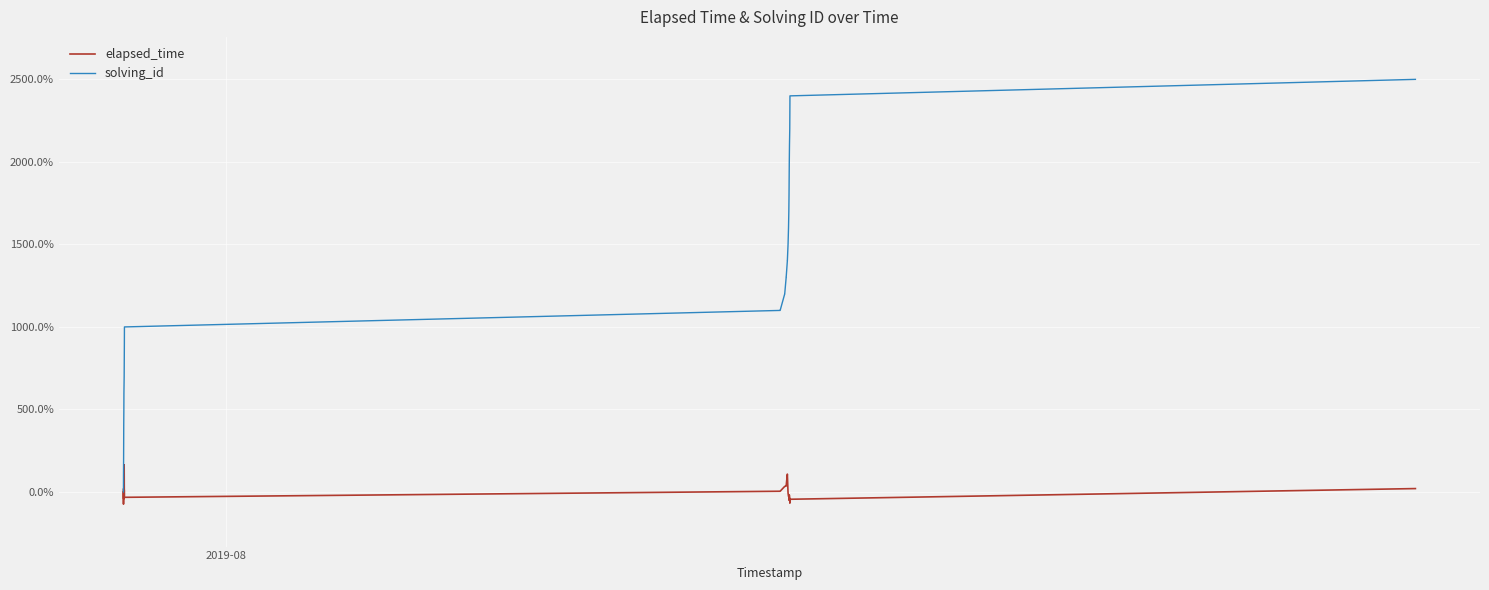

Is this an area chart (filled region under the line)?

No